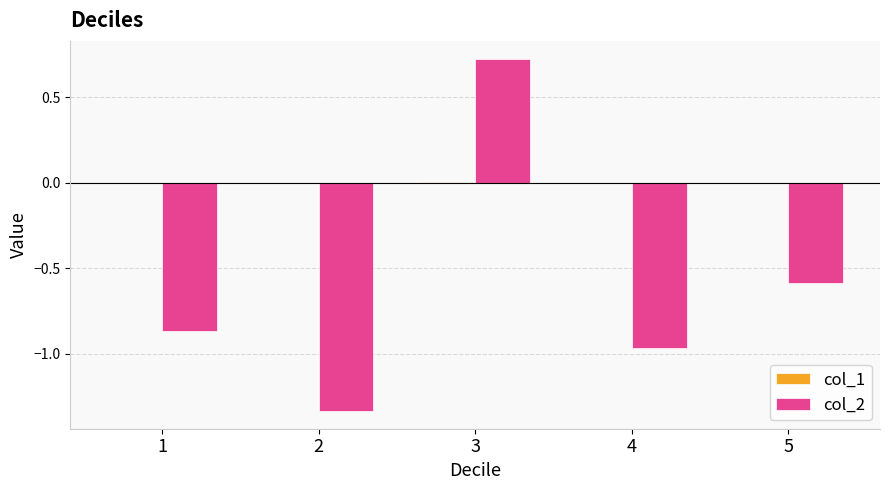

At which category is the sum across all series the highest?

3